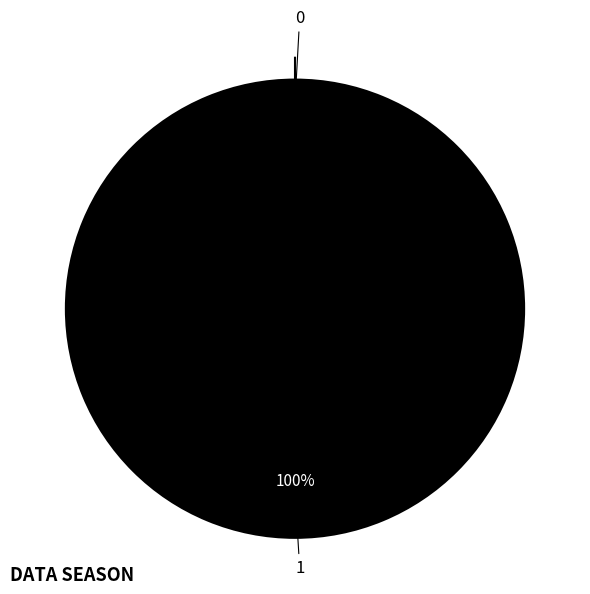

Count the number of slices in the pie.

2